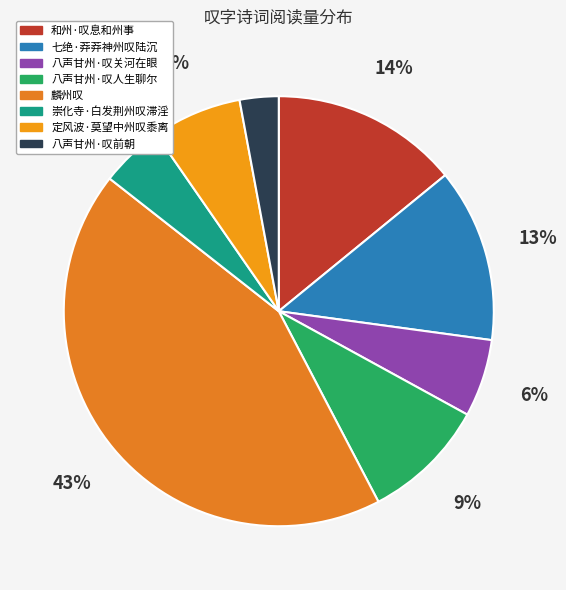

What is the largest slice in the pie chart?

麟州叹